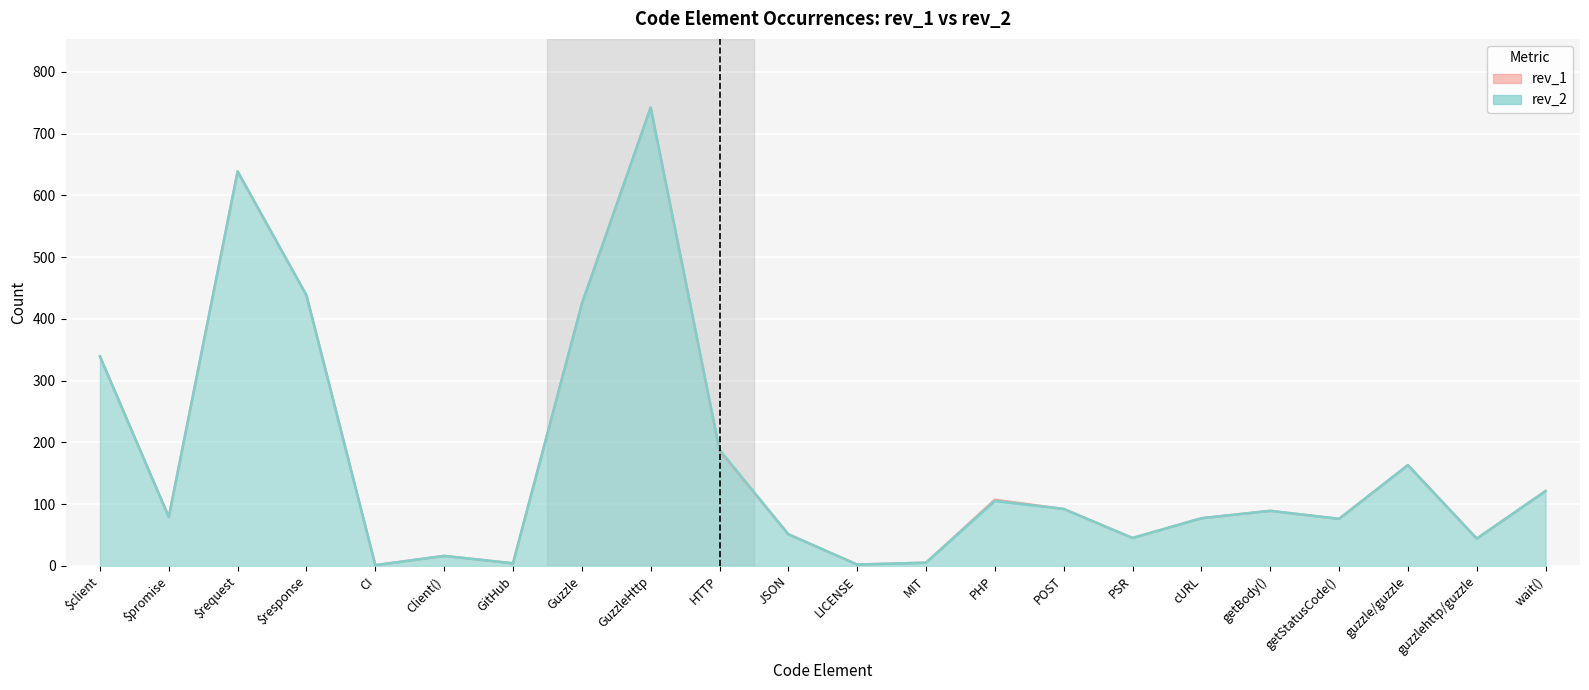

Where does the rev_1 series first go above 89?

$client